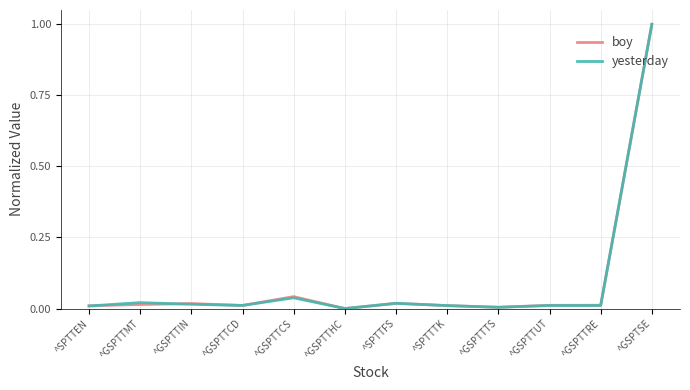

What are all the series names shown in the legend?

boy, yesterday